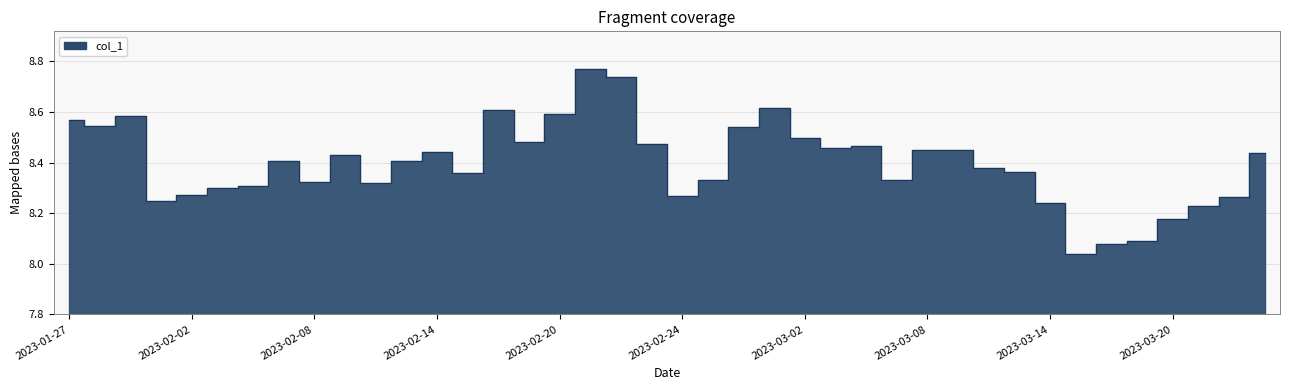

How many lines are shown in the chart?

1